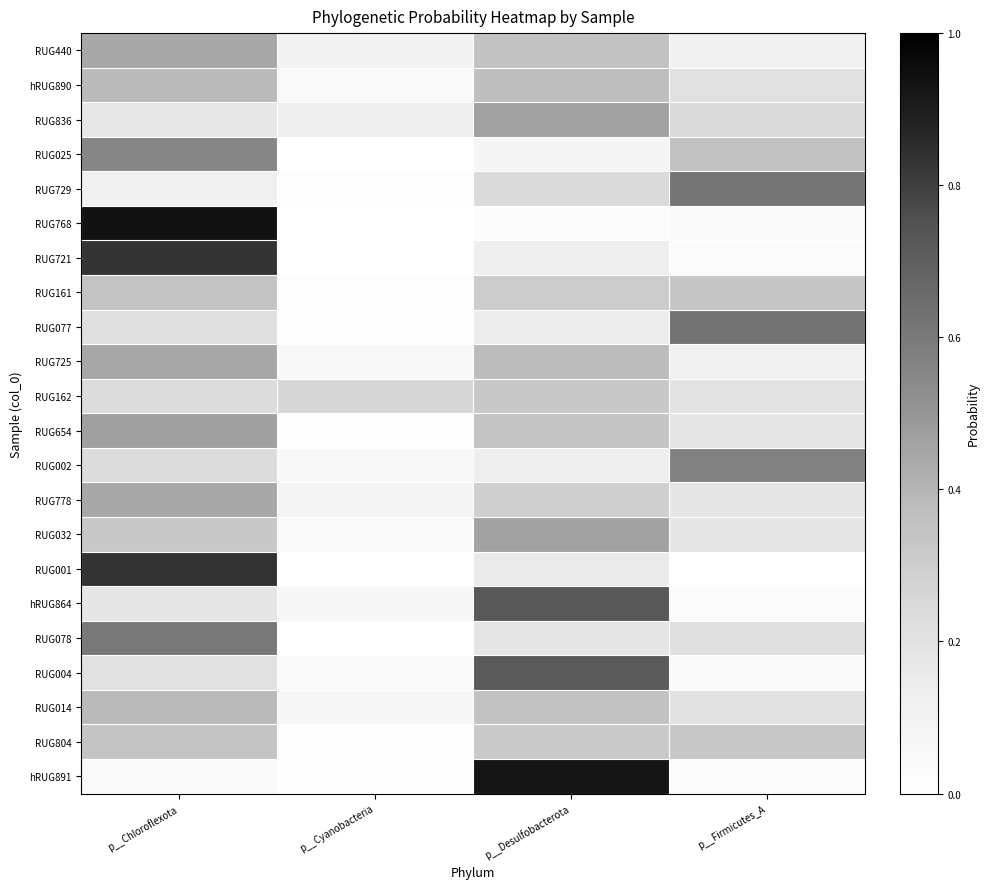

Reading right to left, transcribe all the data shown in this chart.

RUG440: p__Firmicutes_A=0.1	p__Desulfobacterota=0.4	p__Cyanobacteria=0.1	p__Chloroflexota=0.4
hRUG890: p__Firmicutes_A=0.2	p__Desulfobacterota=0.4	p__Cyanobacteria=0.0	p__Chloroflexota=0.4
RUG836: p__Firmicutes_A=0.2	p__Desulfobacterota=0.5	p__Cyanobacteria=0.1	p__Chloroflexota=0.2
RUG025: p__Firmicutes_A=0.4	p__Desulfobacterota=0.1	p__Cyanobacteria=0.0	p__Chloroflexota=0.6
RUG729: p__Firmicutes_A=0.6	p__Desulfobacterota=0.2	p__Cyanobacteria=0.0	p__Chloroflexota=0.1
RUG768: p__Firmicutes_A=0.0	p__Desulfobacterota=0.0	p__Cyanobacteria=0.0	p__Chloroflexota=0.9
RUG721: p__Firmicutes_A=0.0	p__Desulfobacterota=0.1	p__Cyanobacteria=0.0	p__Chloroflexota=0.8
RUG161: p__Firmicutes_A=0.3	p__Desulfobacterota=0.3	p__Cyanobacteria=0.0	p__Chloroflexota=0.3
RUG077: p__Firmicutes_A=0.6	p__Desulfobacterota=0.1	p__Cyanobacteria=0.0	p__Chloroflexota=0.2
RUG725: p__Firmicutes_A=0.1	p__Desulfobacterota=0.4	p__Cyanobacteria=0.1	p__Chloroflexota=0.4
RUG162: p__Firmicutes_A=0.2	p__Desulfobacterota=0.3	p__Cyanobacteria=0.3	p__Chloroflexota=0.2
RUG654: p__Firmicutes_A=0.2	p__Desulfobacterota=0.3	p__Cyanobacteria=0.0	p__Chloroflexota=0.5
RUG002: p__Firmicutes_A=0.6	p__Desulfobacterota=0.1	p__Cyanobacteria=0.1	p__Chloroflexota=0.2
RUG778: p__Firmicutes_A=0.2	p__Desulfobacterota=0.3	p__Cyanobacteria=0.1	p__Chloroflexota=0.4
RUG032: p__Firmicutes_A=0.2	p__Desulfobacterota=0.5	p__Cyanobacteria=0.0	p__Chloroflexota=0.3
RUG001: p__Firmicutes_A=0.0	p__Desulfobacterota=0.2	p__Cyanobacteria=0.0	p__Chloroflexota=0.8
hRUG864: p__Firmicutes_A=0.0	p__Desulfobacterota=0.7	p__Cyanobacteria=0.1	p__Chloroflexota=0.2
RUG078: p__Firmicutes_A=0.2	p__Desulfobacterota=0.2	p__Cyanobacteria=0.0	p__Chloroflexota=0.6
RUG004: p__Firmicutes_A=0.0	p__Desulfobacterota=0.7	p__Cyanobacteria=0.0	p__Chloroflexota=0.2
RUG014: p__Firmicutes_A=0.2	p__Desulfobacterota=0.3	p__Cyanobacteria=0.1	p__Chloroflexota=0.4
RUG804: p__Firmicutes_A=0.3	p__Desulfobacterota=0.3	p__Cyanobacteria=0.0	p__Chloroflexota=0.3
hRUG891: p__Firmicutes_A=0.0	p__Desulfobacterota=0.9	p__Cyanobacteria=0.0	p__Chloroflexota=0.0